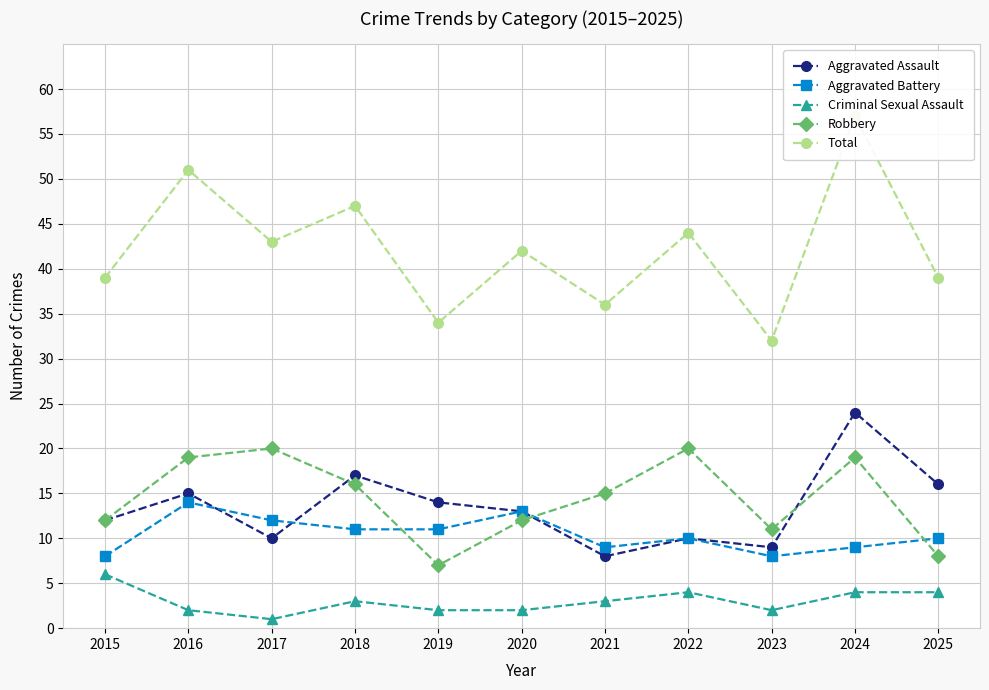

Reading left to right, extract all data points from this chart.

Aggravated Assault: 2015=12	2016=15	2017=10	2018=17	2019=14	2020=13	2021=8	2022=10	2023=9	2024=24	2025=16
Aggravated Battery: 2015=8	2016=14	2017=12	2018=11	2019=11	2020=13	2021=9	2022=10	2023=8	2024=9	2025=10
Criminal Sexual Assault: 2015=6	2016=2	2017=1	2018=3	2019=2	2020=2	2021=3	2022=4	2023=2	2024=4	2025=4
Robbery: 2015=12	2016=19	2017=20	2018=16	2019=7	2020=12	2021=15	2022=20	2023=11	2024=19	2025=8
Total: 2015=39	2016=51	2017=43	2018=47	2019=34	2020=42	2021=36	2022=44	2023=32	2024=57	2025=39